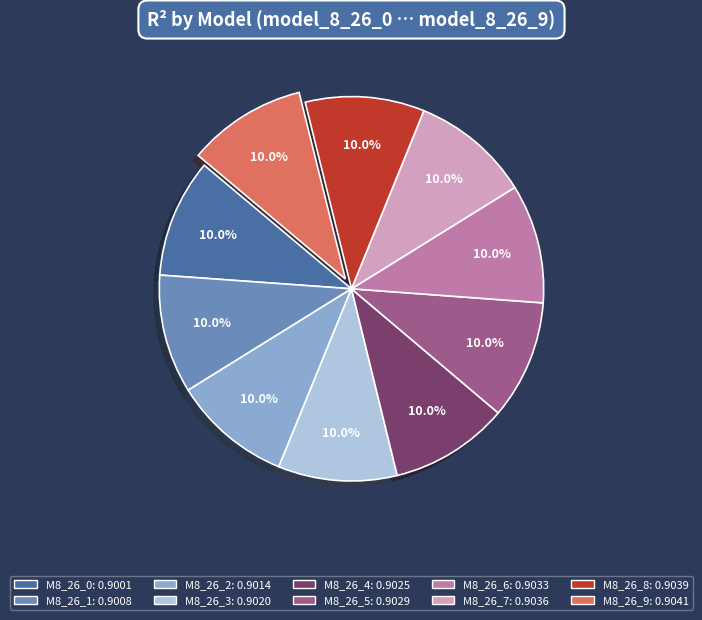

Is there any slice that represents more than half of the pie?

No